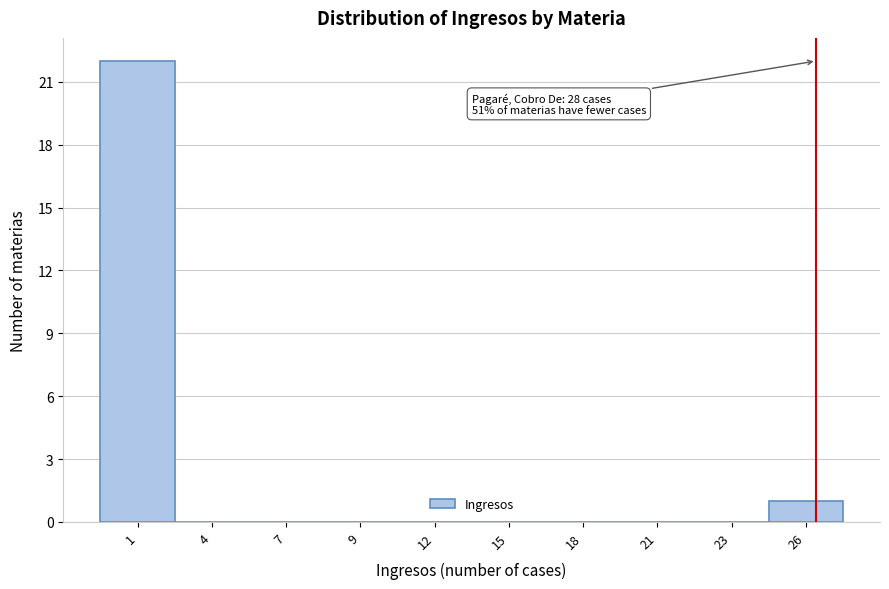

Reading right to left, list all the values displayed in this chart.

26=1	23=0	21=0	18=0	15=0	12=0	9=0	7=0	4=0	1=22